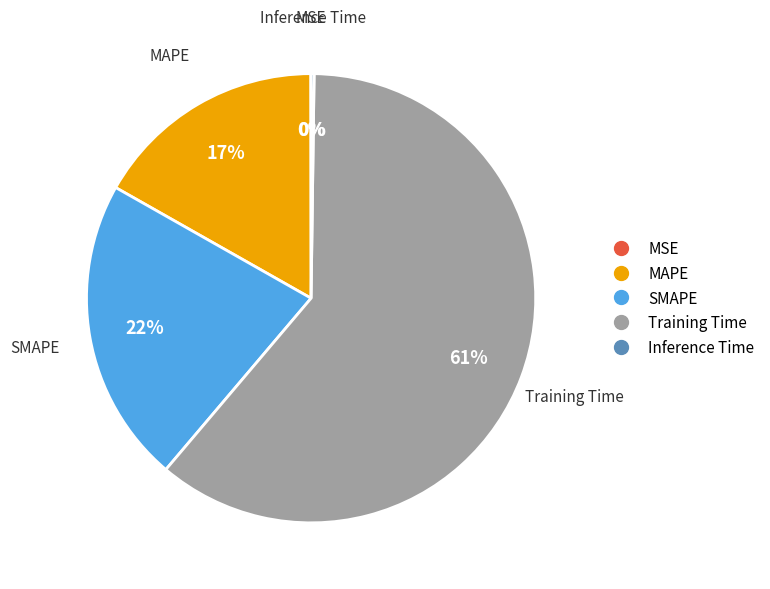

To the nearest percent, what is the difference between the largest and smallest slice percentages?

61%